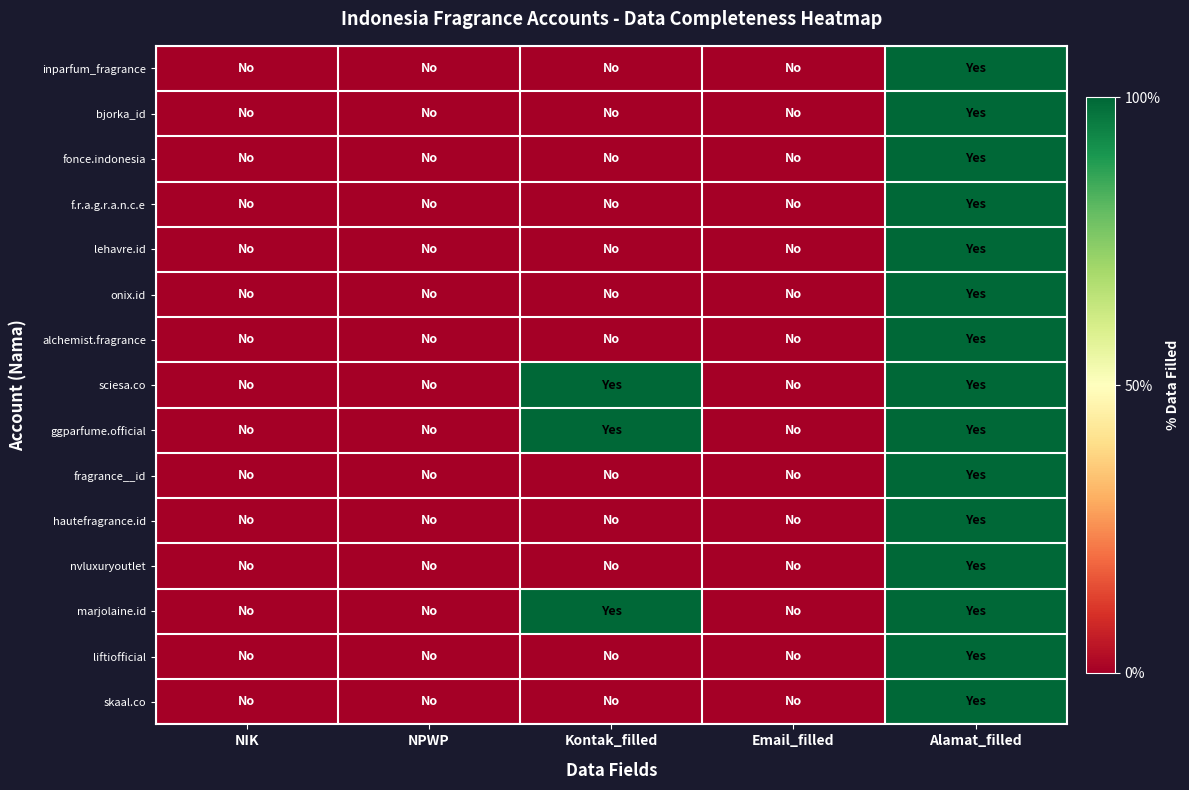

What is the total value across all series at Alamat_filled?

15